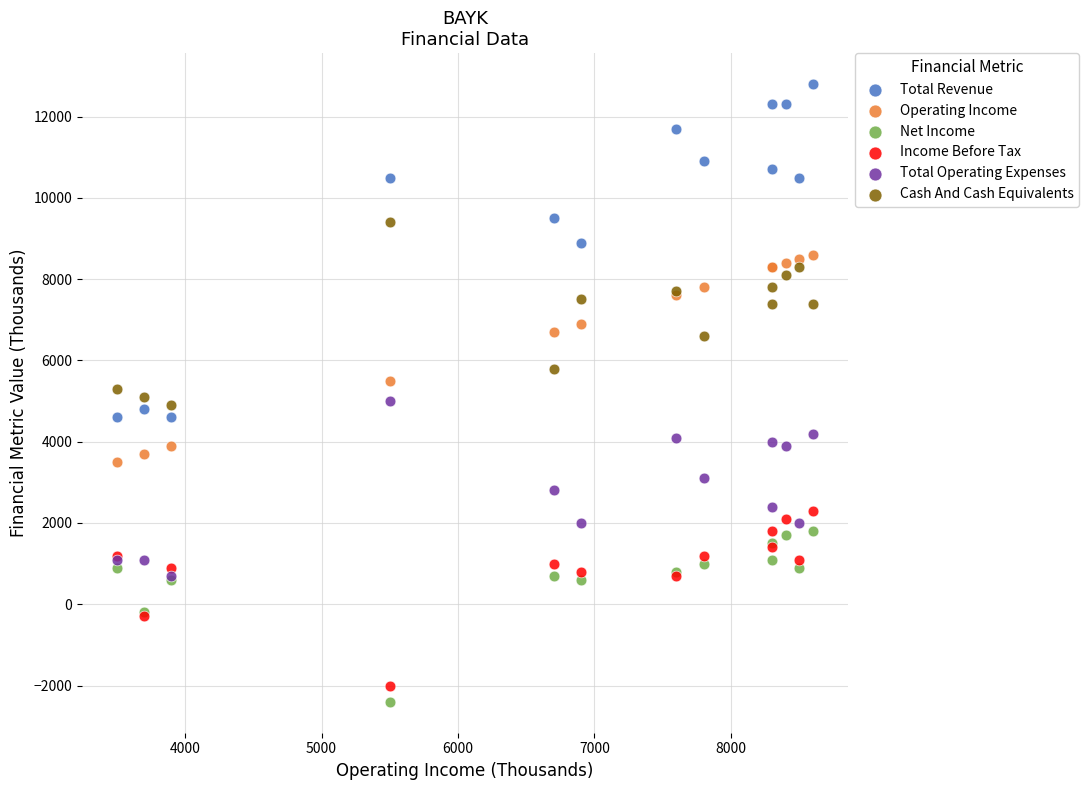

In the Operating Income series, what Y value is closest to 6050?

5500